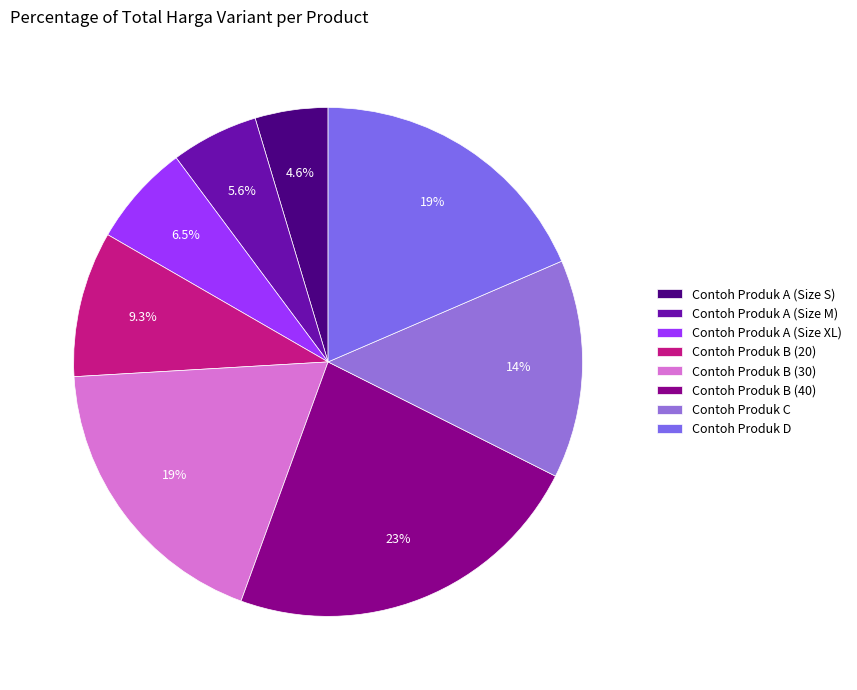

True or false: Contoh Produk A (Size S) accounts for 5% of the total.

True